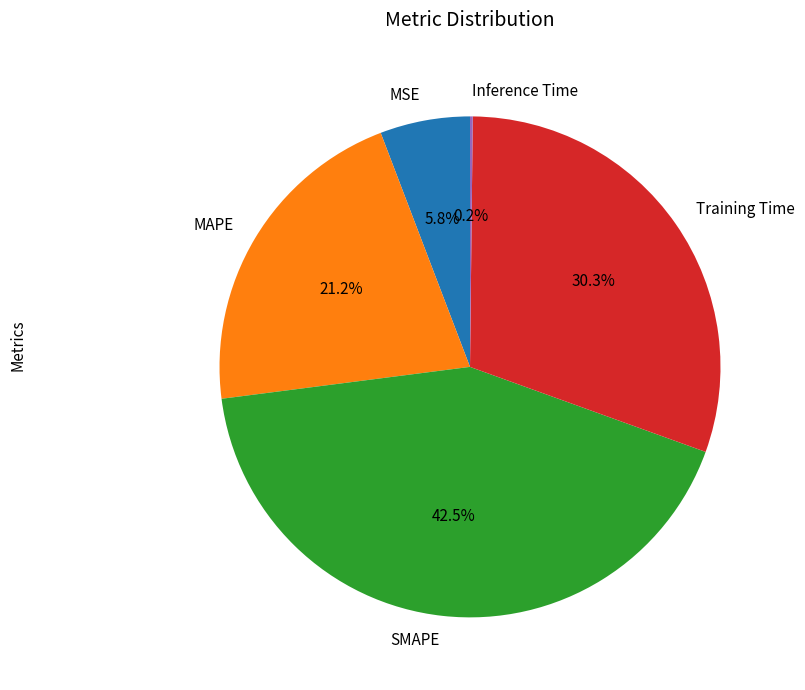

To the nearest percent, what portion does MSE represent?

6%